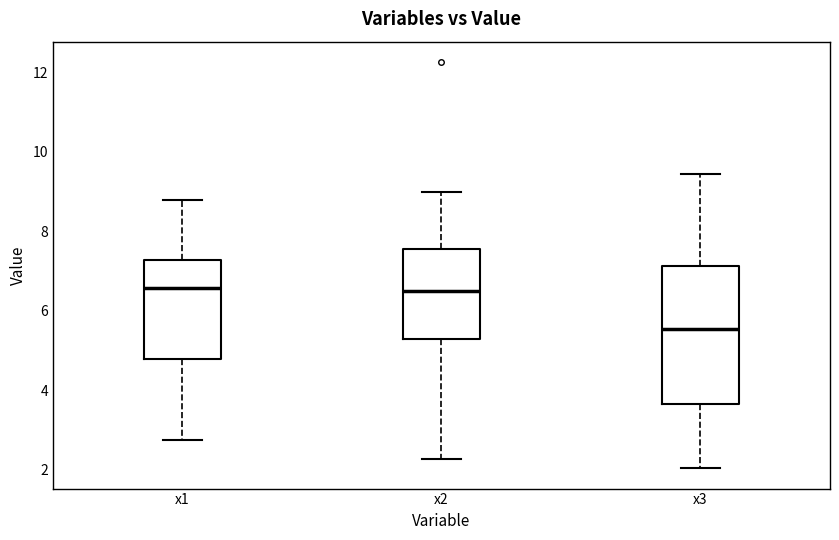

Reading left to right, transcribe this box plot: for each box, give where its median line is, the range the box spans, and where its two whiskers end, as read against the y-axis. The values are not printed on the chart, so give them approximately, as read against the axis.

x1: median 6.6, box 4.8 to 7.2, whiskers 2.8 to 8.8
x2: median 6.6, box 5.2 to 7.6, whiskers 2.2 to 9.0
x3: median 5.6, box 3.6 to 7.2, whiskers 2.0 to 9.4